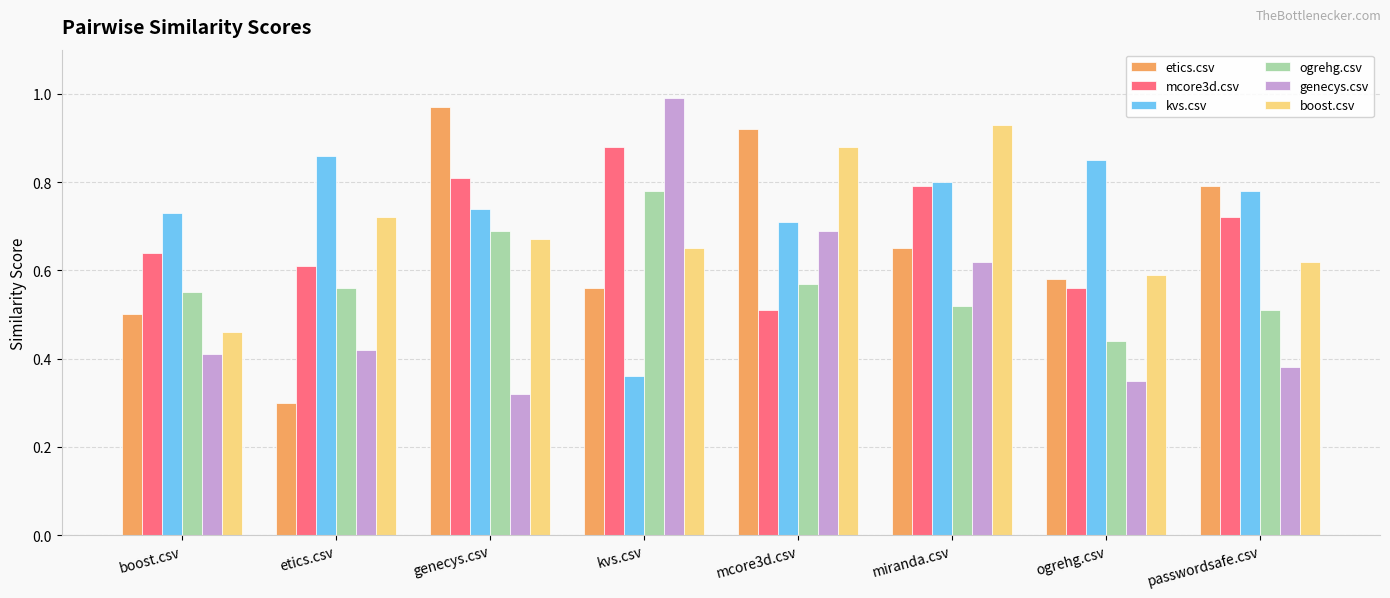

At which label does genecys.csv reach its minimum?

genecys.csv